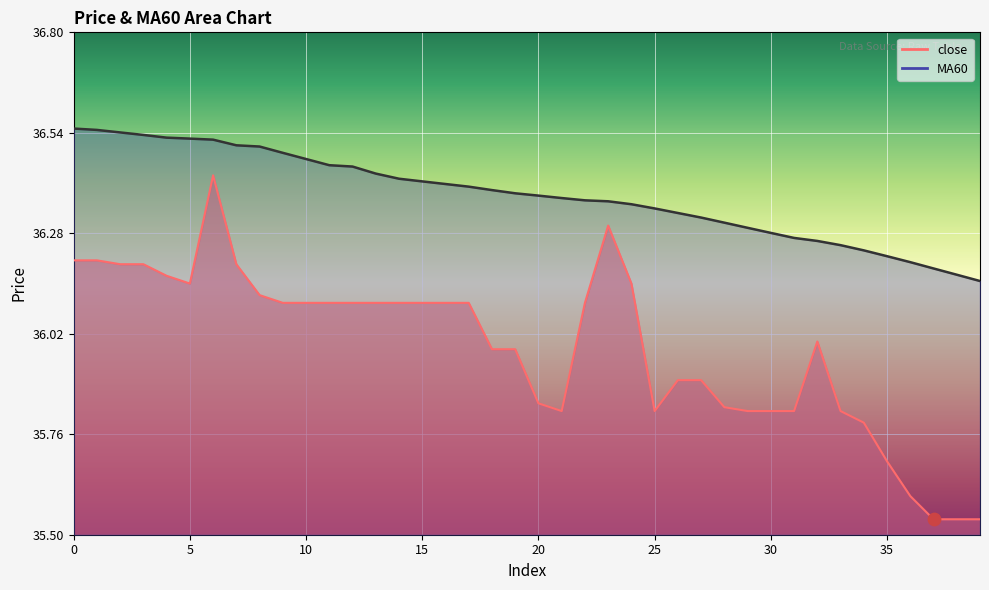

Which series has the largest Y range (max minus min)?

close